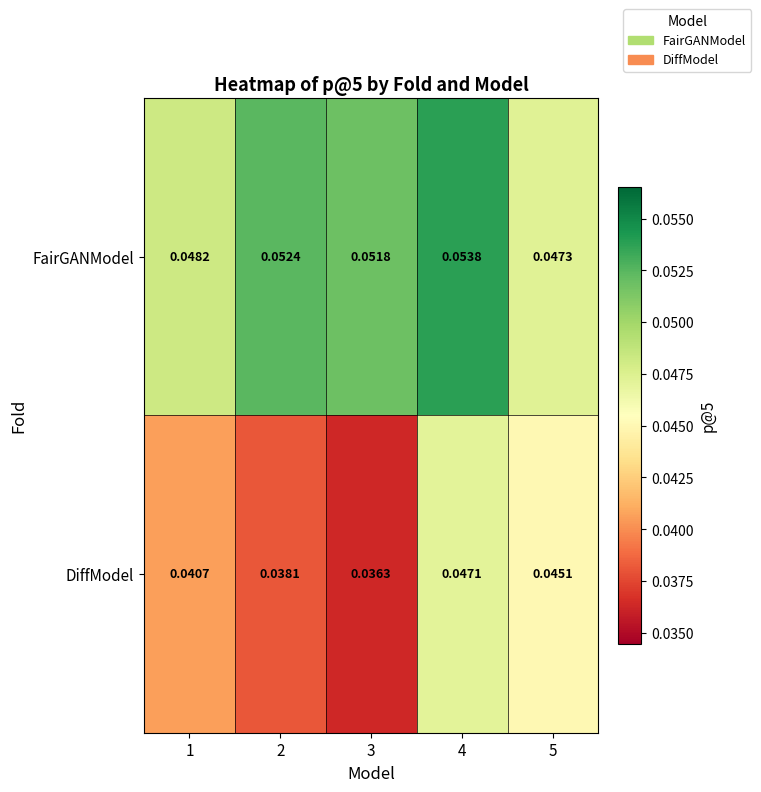

Which series has the largest range (max minus min)?

DiffModel